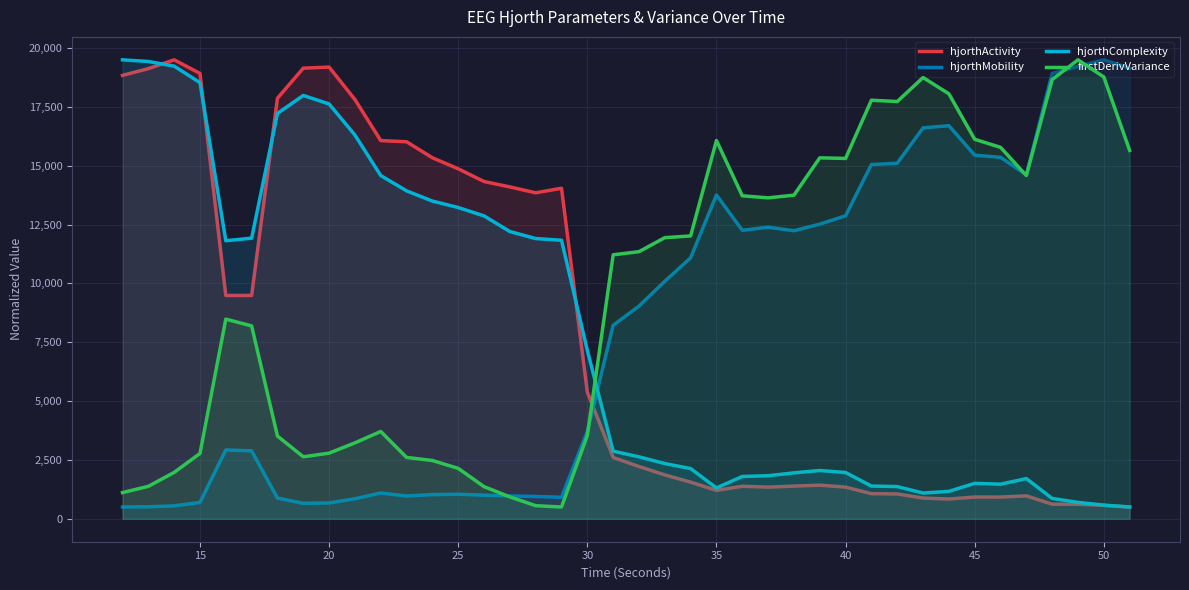

The value of firstDerivVariance at 25 is 2141.2. True or false?

True